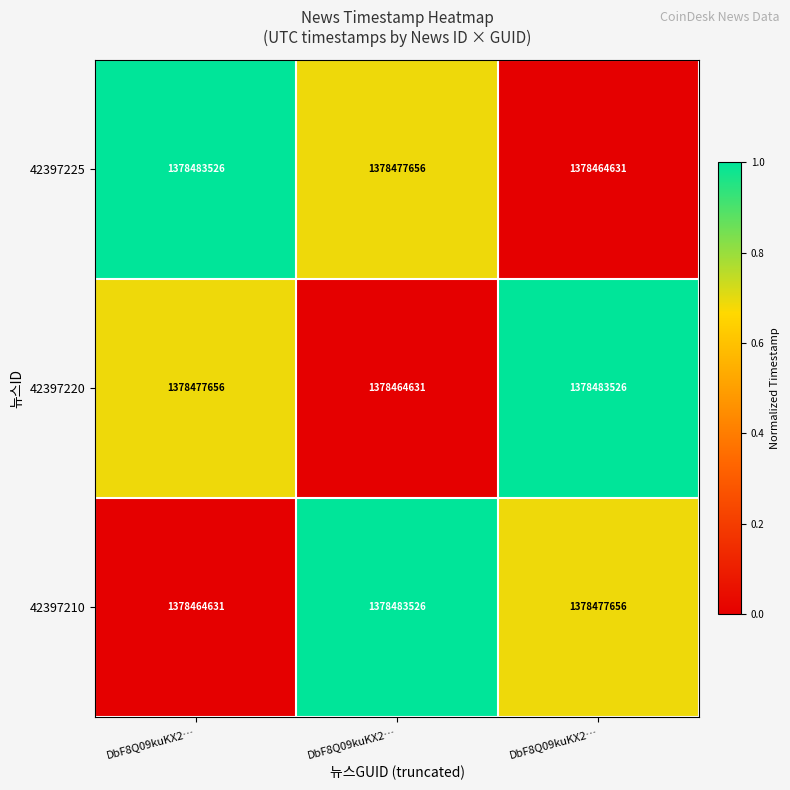

How many distinct data groups are displayed?

3